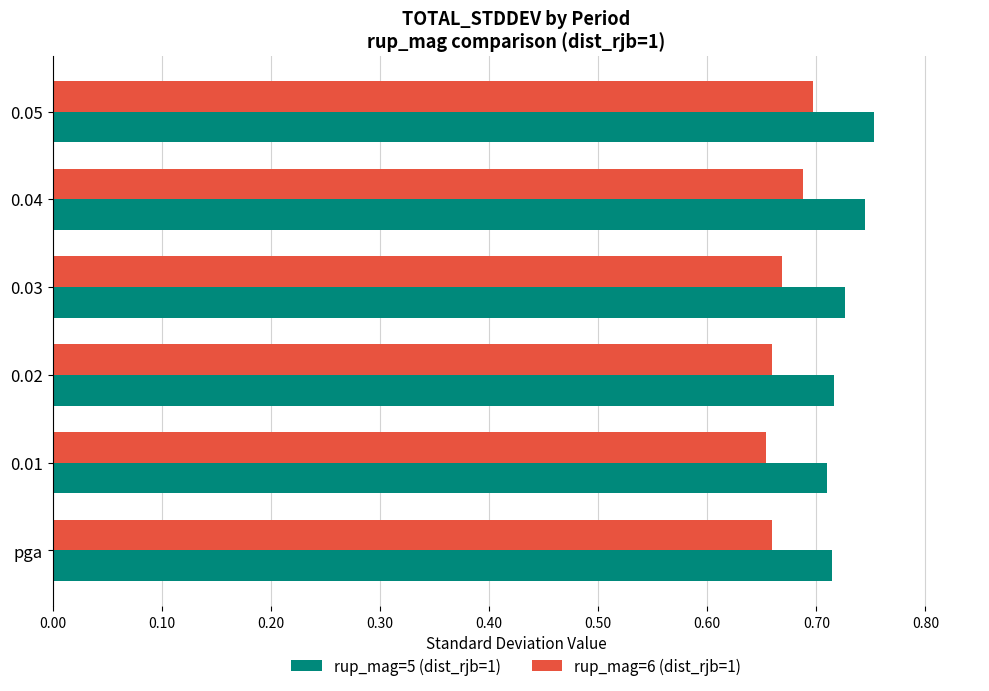

At how many categories does at least one series exceed 0?

6